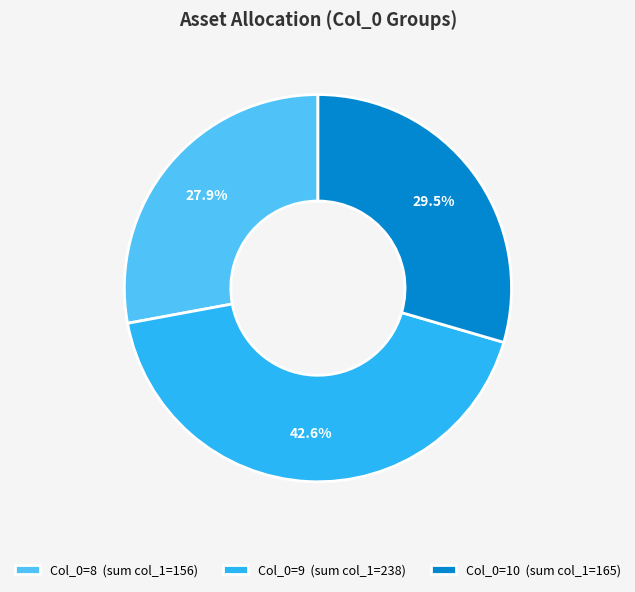

Combined, what portion of the pie is Col_0=10 (sum col_1=165) and Col_0=9 (sum col_1=238)?

72.1%